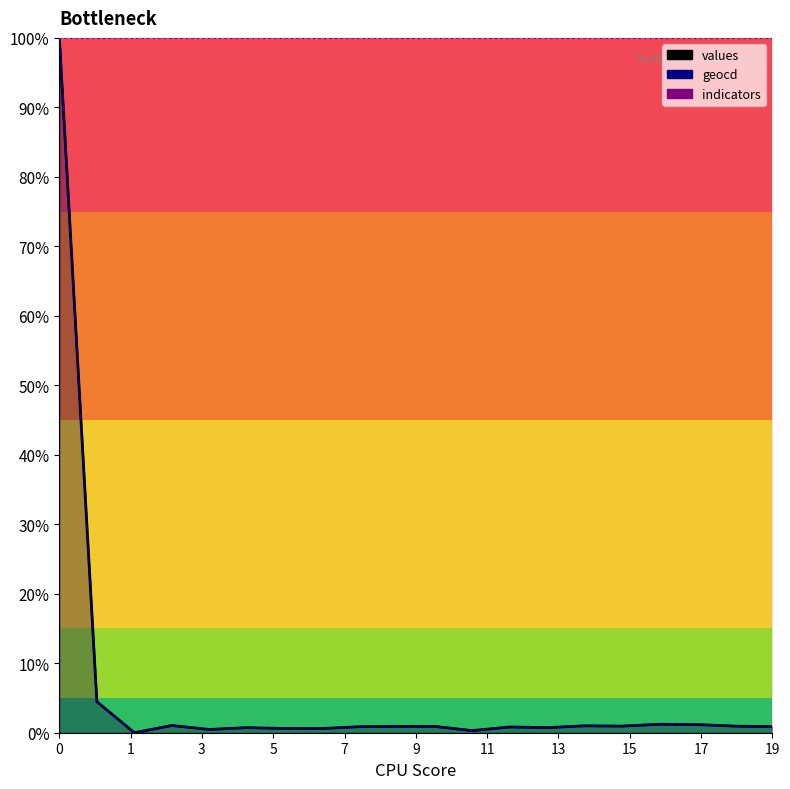

What is the total value across all series at 18?

1.9